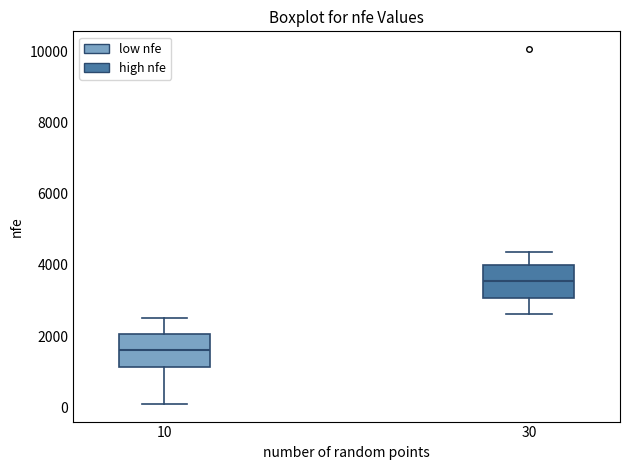

Reading left to right, transcribe this box plot: for each box, give where its median line is, the range the box spans, and where its two whiskers end, as read against the y-axis. The values are not printed on the chart, so give them approximately, as read against the axis.

10: median 1600, box 1200 to 2000, whiskers 200 to 2600
30: median 3600, box 3000 to 4000, whiskers 2600 to 4400